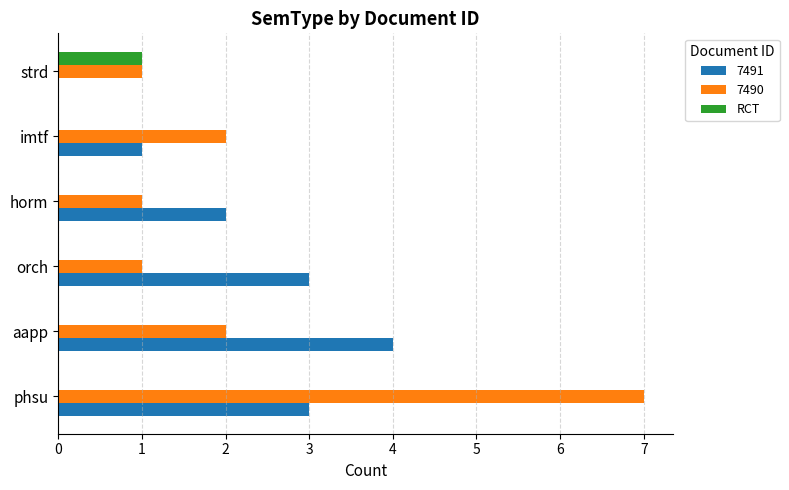

What is the sum of all 7490 values?

14